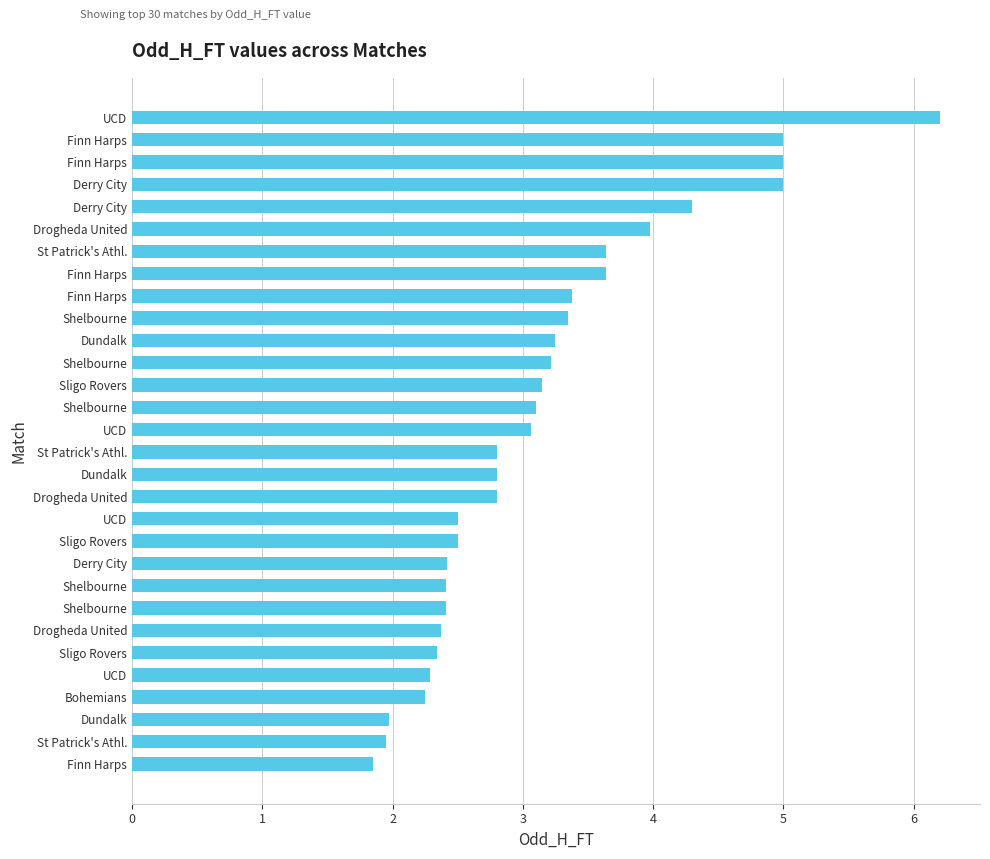

Rank the categories by value from lowest to highest.

Finn Harps, St Patrick's Athl., Dundalk, Bohemians, UCD, Sligo Rovers, Drogheda United, Shelbourne, Shelbourne, Derry City, Sligo Rovers, UCD, Drogheda United, Dundalk, St Patrick's Athl., UCD, Shelbourne, Sligo Rovers, Shelbourne, Dundalk, Shelbourne, Finn Harps, Finn Harps, St Patrick's Athl., Drogheda United, Derry City, Derry City, Finn Harps, Finn Harps, UCD